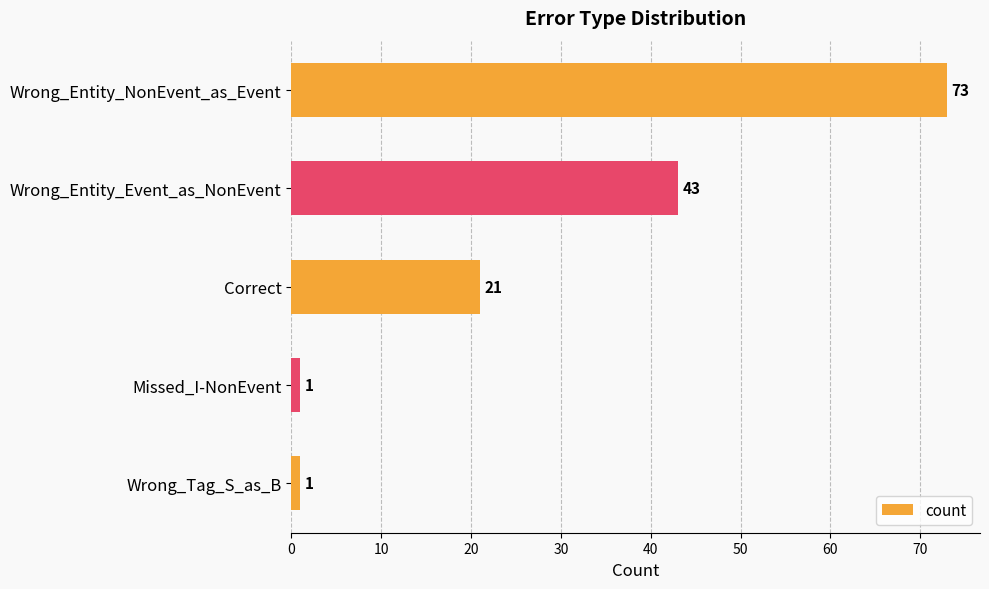

What is the difference between the maximum and minimum values?

72